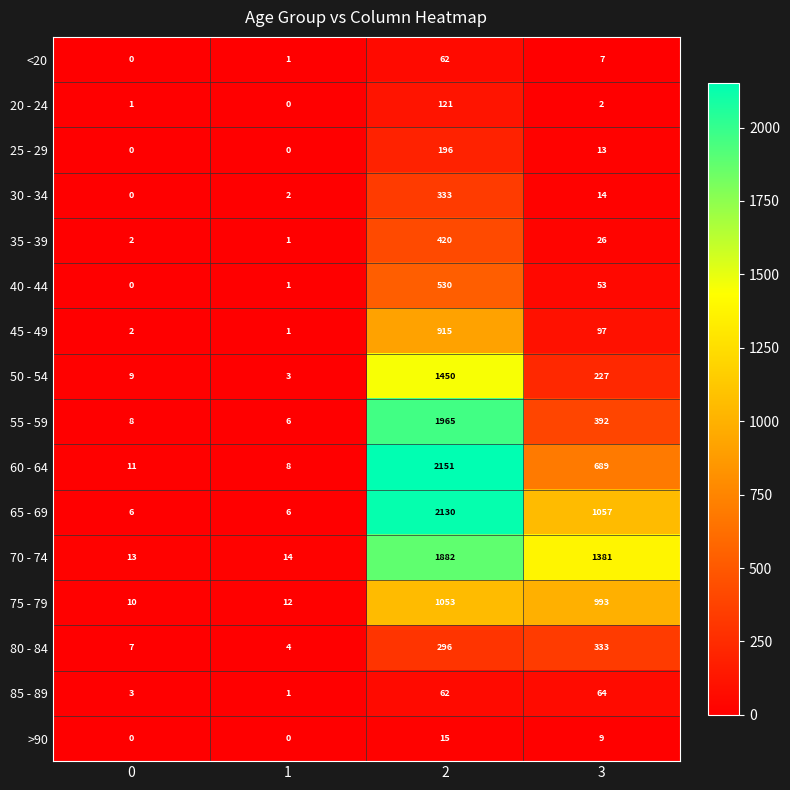

What is the highest value of the 55 - 59 series?

1965